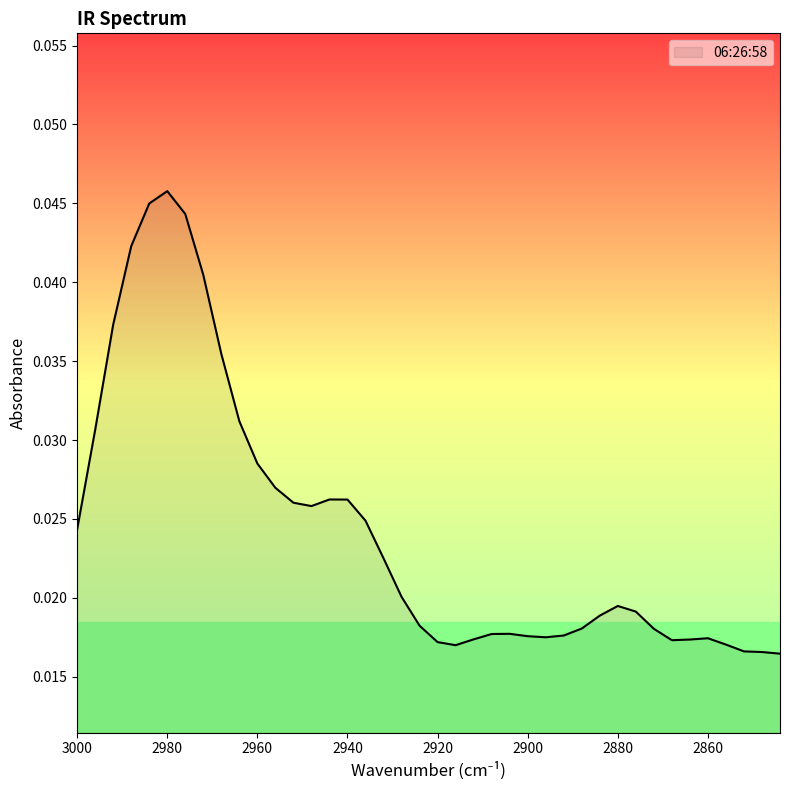

What is the sum of all values?

1.0